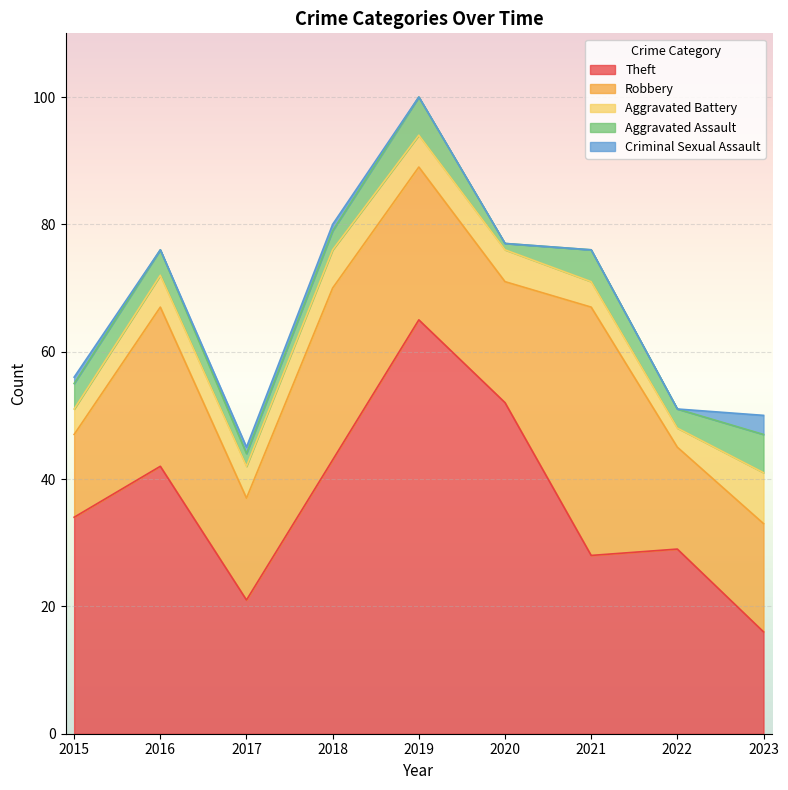

True or false: Robbery has a value of 21 at 2015.

False